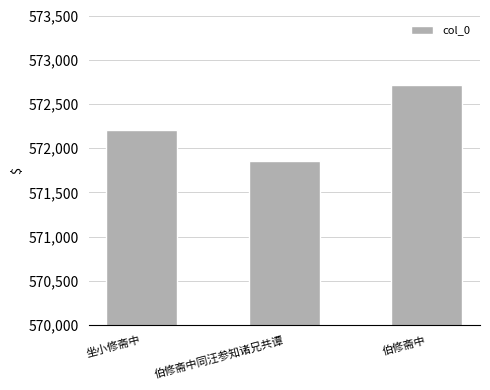

What is the approximate value at 坐小修斋中, to the nearest 10?

572210